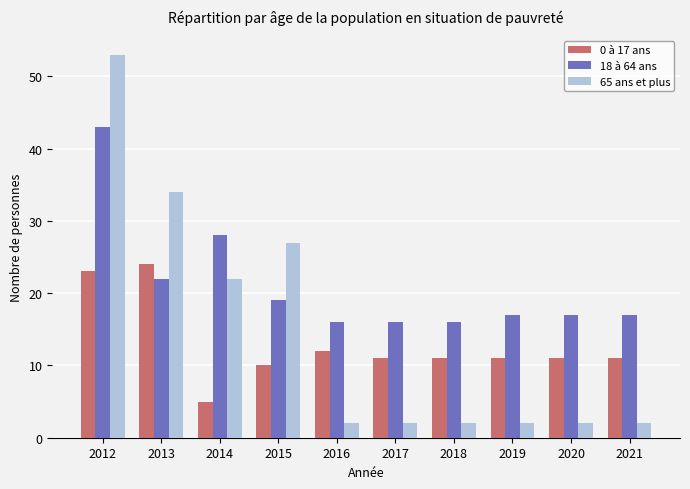

Is it true that 65 ans et plus equals 27 at 2015?

True